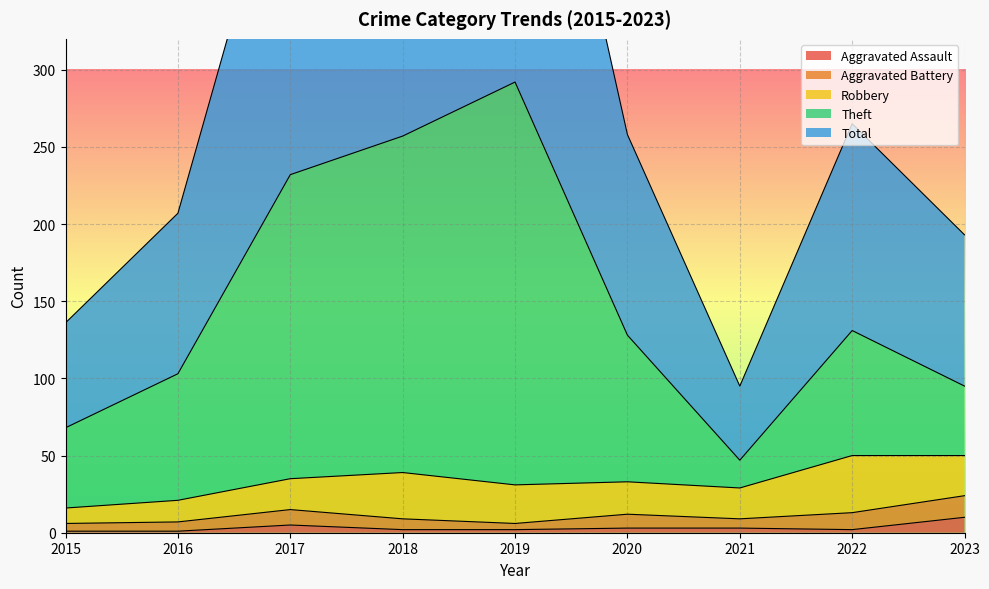

The Aggravated Assault series shows 3 at 2020. True or false?

True